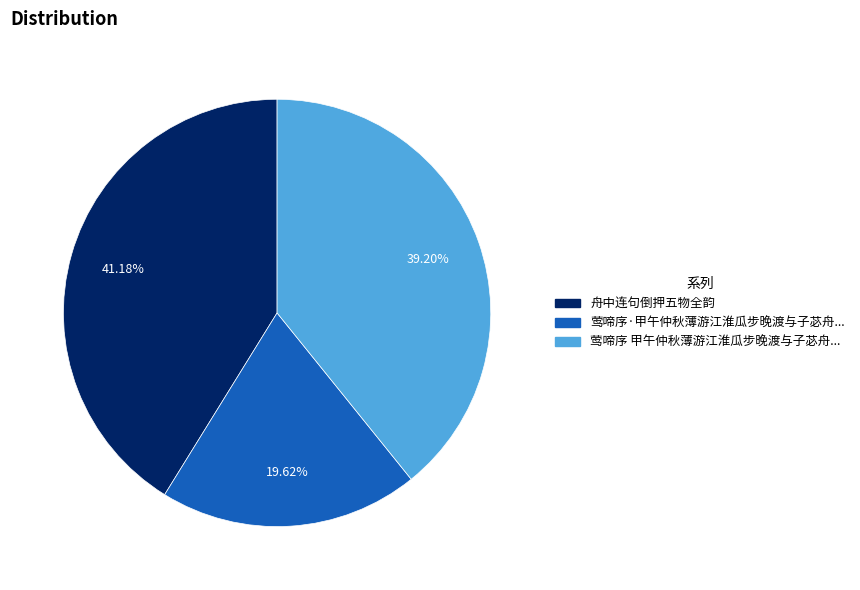

Is there any slice that represents more than half of the pie?

No